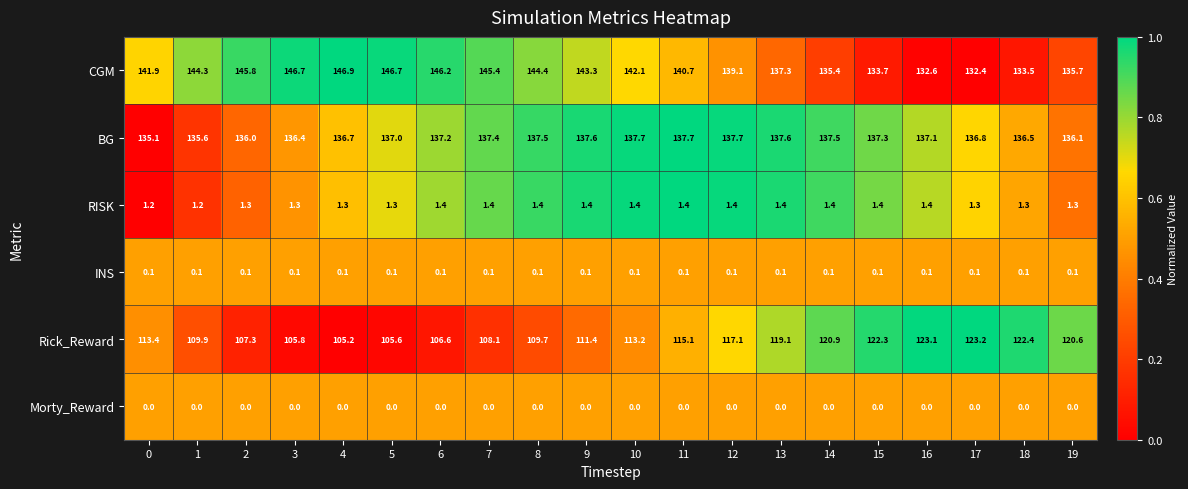

What is the maximum value shown in the chart?

146.9